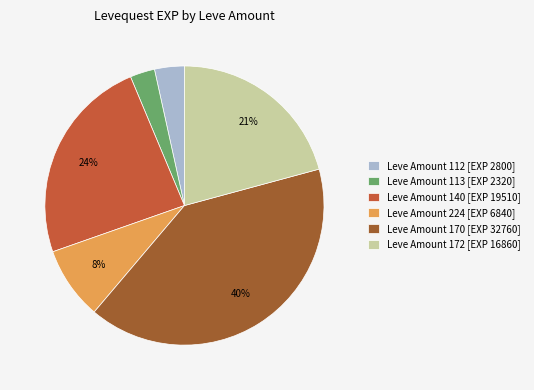

How many slices are in this pie chart?

6